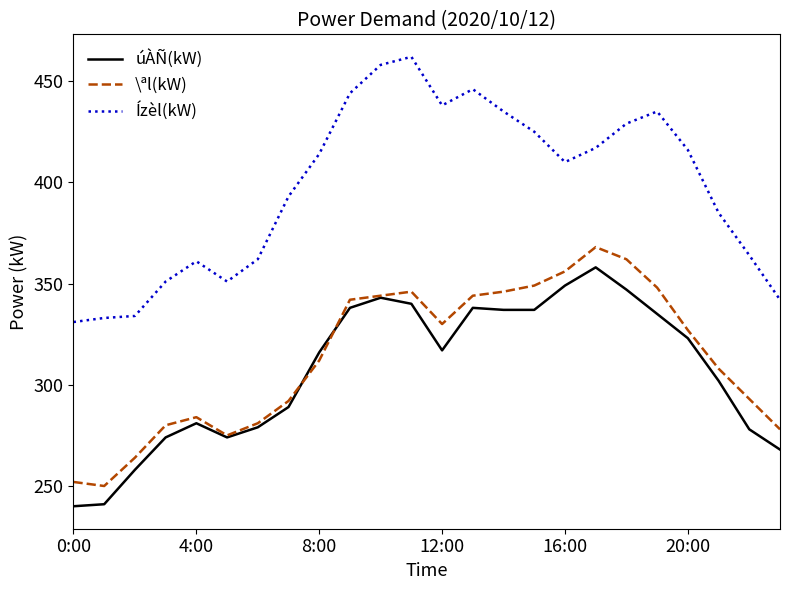

True or false: Ízèl(kW) and úÀÑ(kW) cross at least once.

False